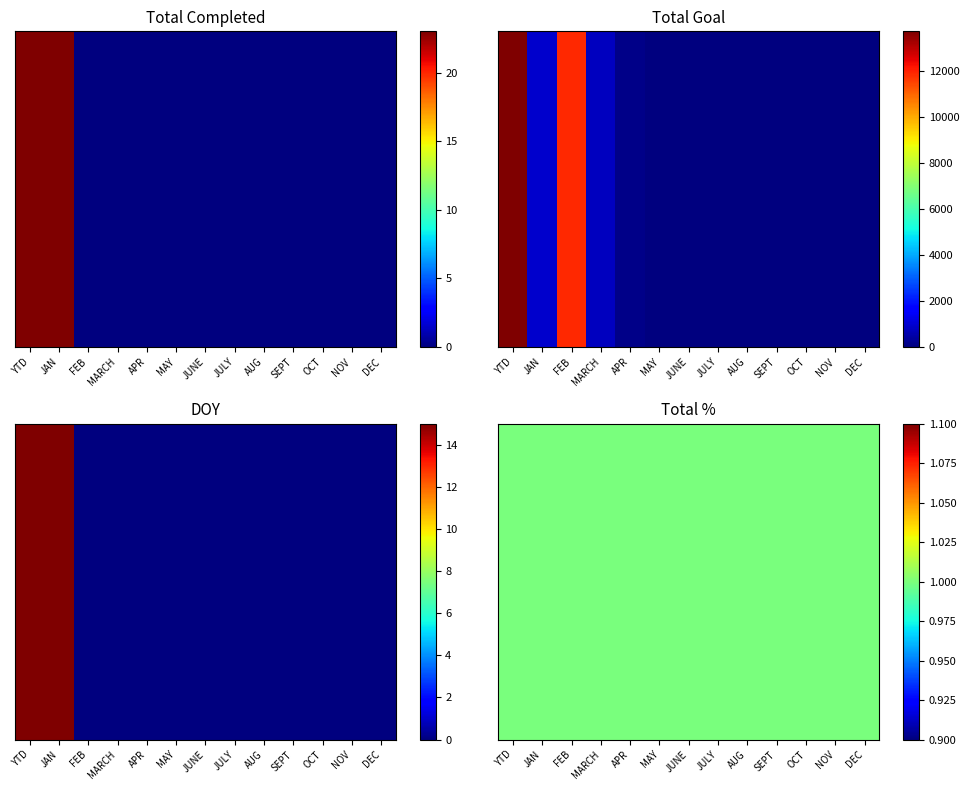

Is the value of Total Completed at YTD greater than the value of DOY at MARCH?

Yes